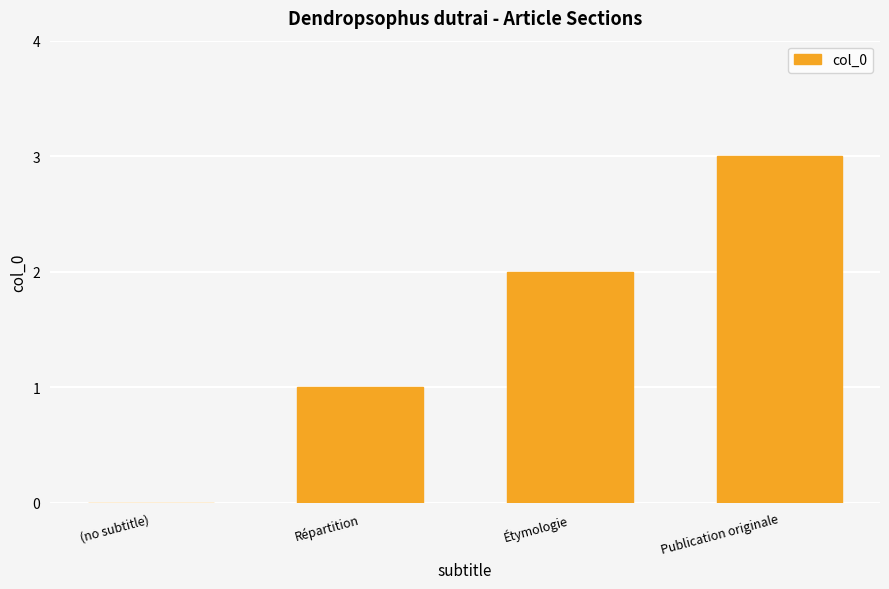

Count the number of categories in the chart.

4